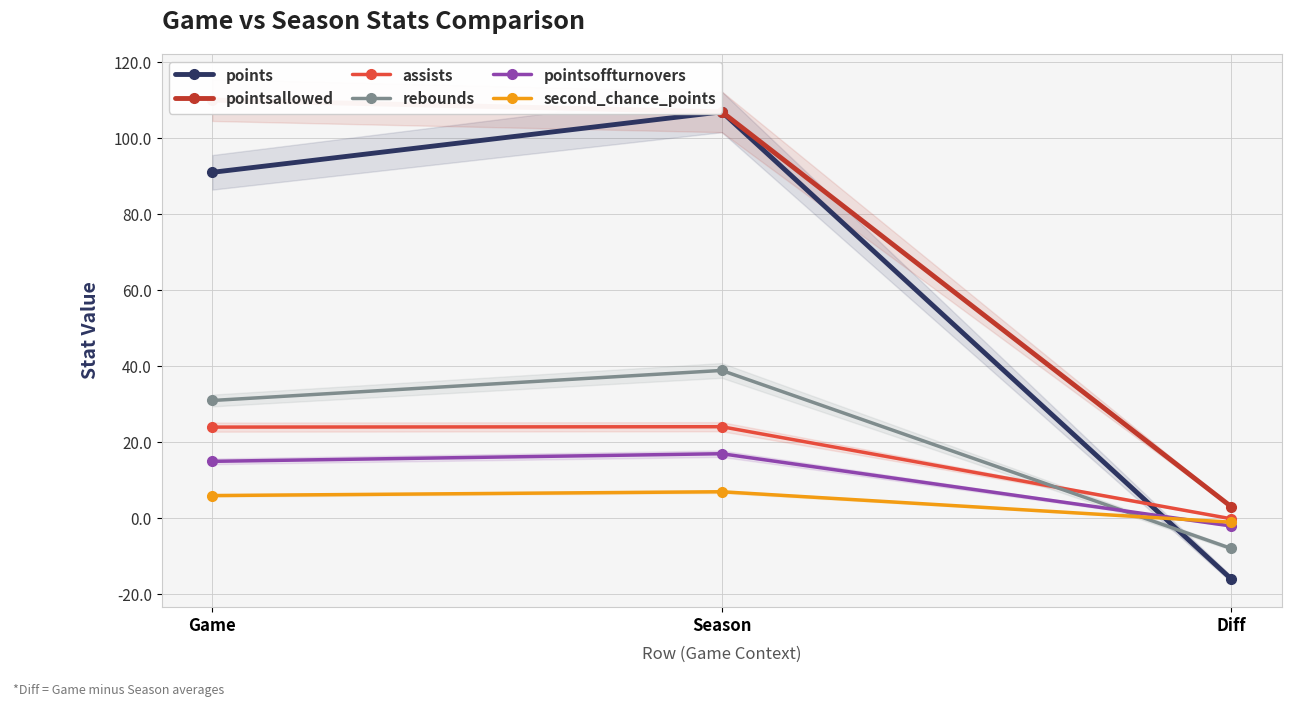

At which label does pointsallowed first exceed 106?

Game